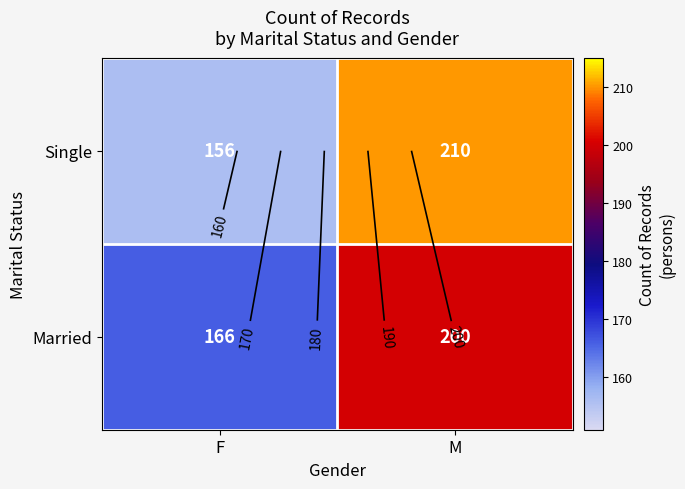

What is the difference between the maximum and minimum values in the Single series?

54